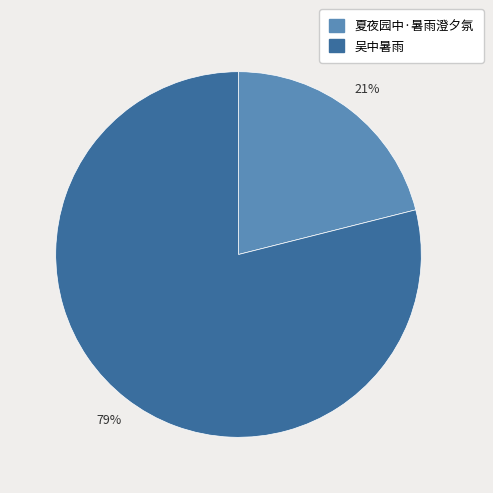

To the nearest percent, what is the combined percentage of 夏夜园中·暑雨澄夕氛 and 吴中暑雨?

100%